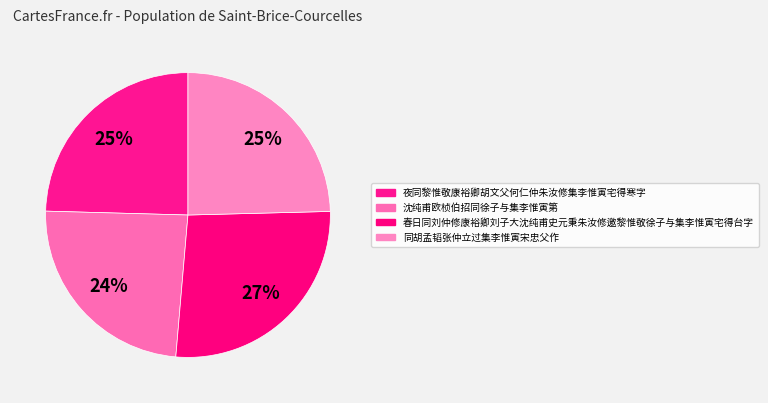

How many slices are in this pie chart?

4